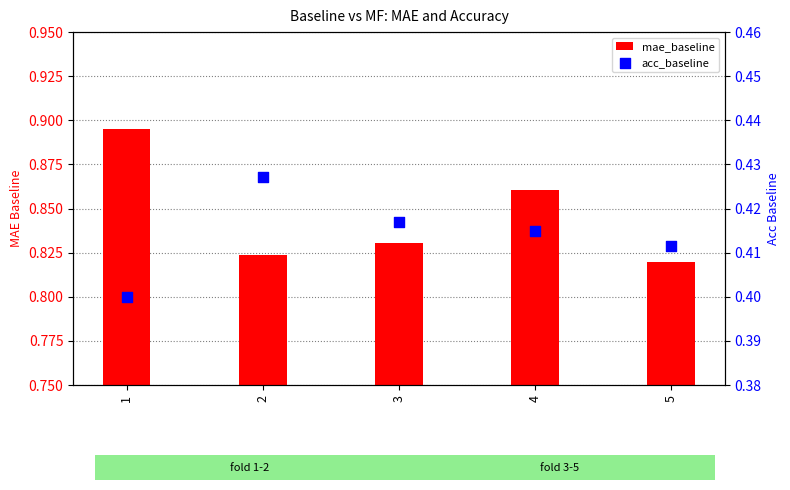

At which category is the sum across all series the highest?

1